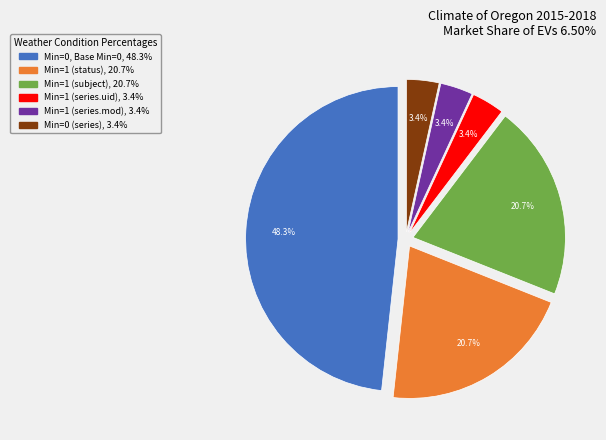

Is there a majority slice in this chart?

No